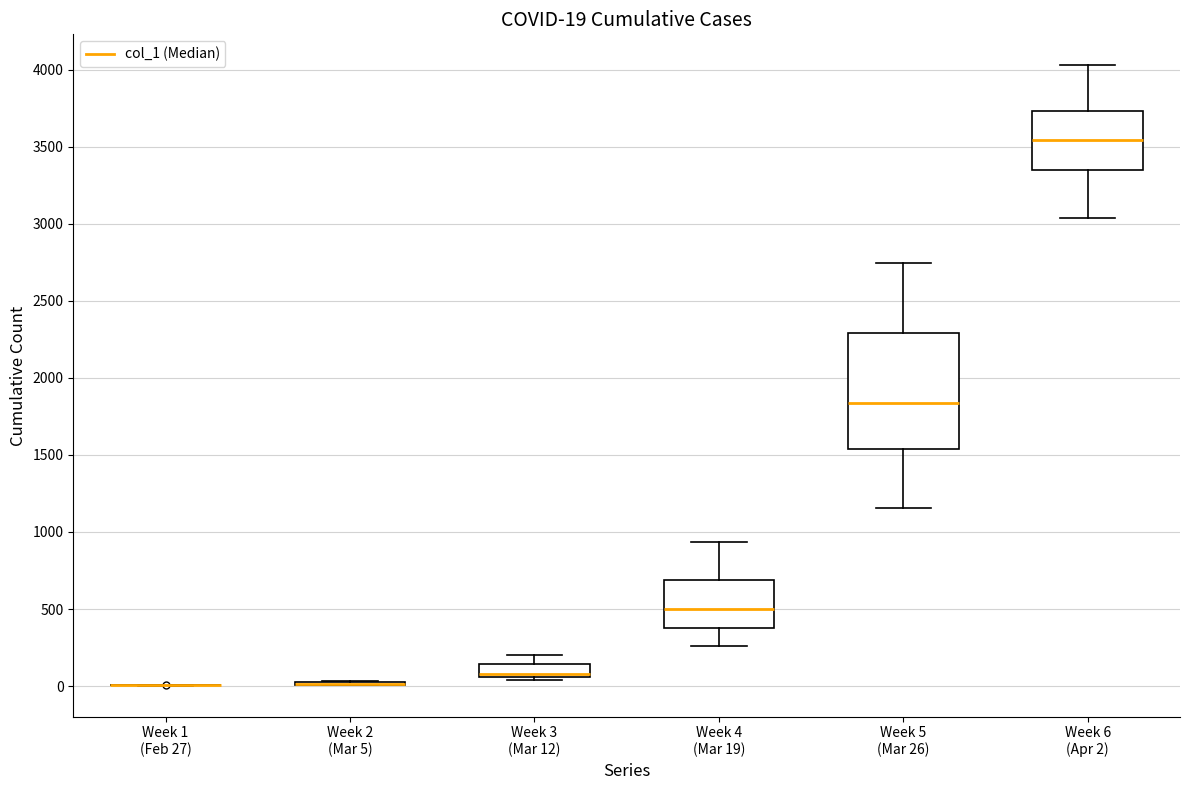

Comparing the boxes themselves (not the whiskers), which one is the tallest?

Week 5 (Mar 26)